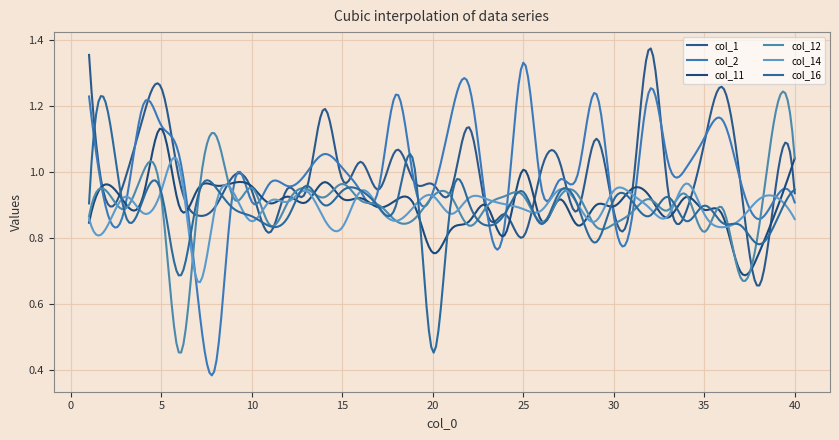

How many lines are shown in the chart?

6